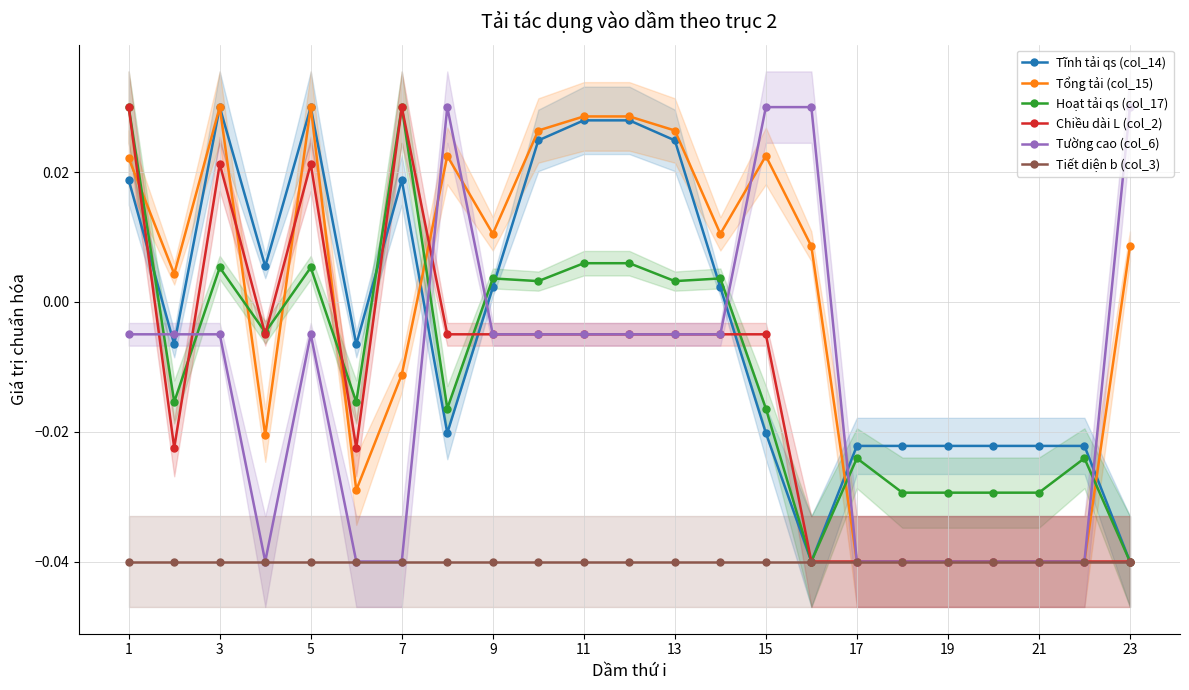

True or false: Tường cao (col_6) and Tĩnh tải qs (col_14) intersect in this chart.

True